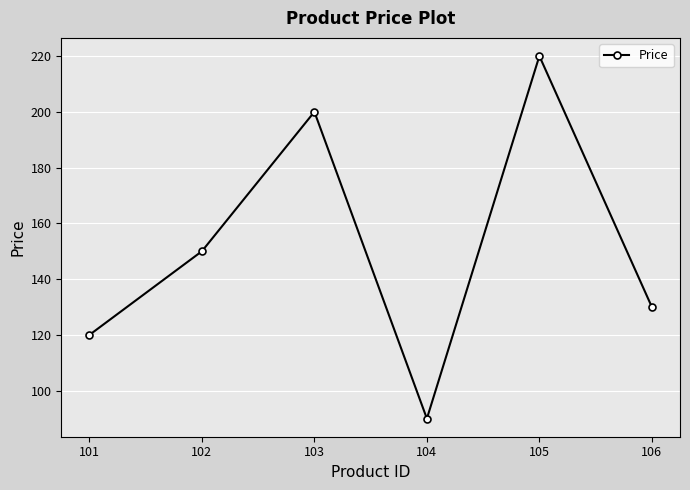

At which category does the chart reach its minimum across all series?

104